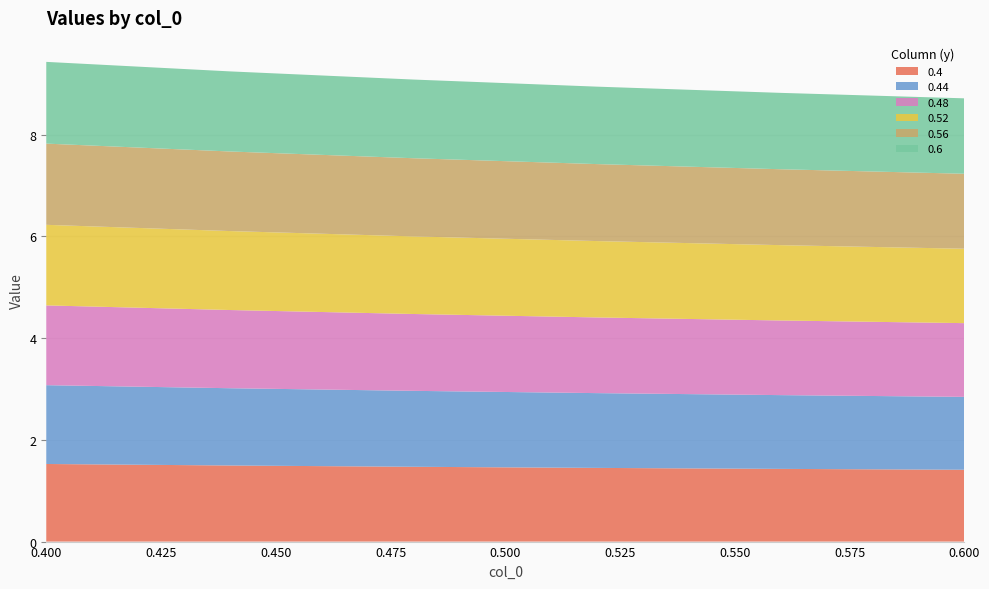

Reading left to right, what are all the values shown in this chart?

0.4: 1.5	1.5	1.5	1.4	1.4	1.4
0.44: 1.5	1.5	1.5	1.5	1.5	1.4
0.48: 1.6	1.5	1.5	1.5	1.5	1.4
0.52: 1.6	1.6	1.5	1.5	1.5	1.5
0.56: 1.6	1.6	1.5	1.5	1.5	1.5
0.6: 1.6	1.6	1.5	1.5	1.5	1.5